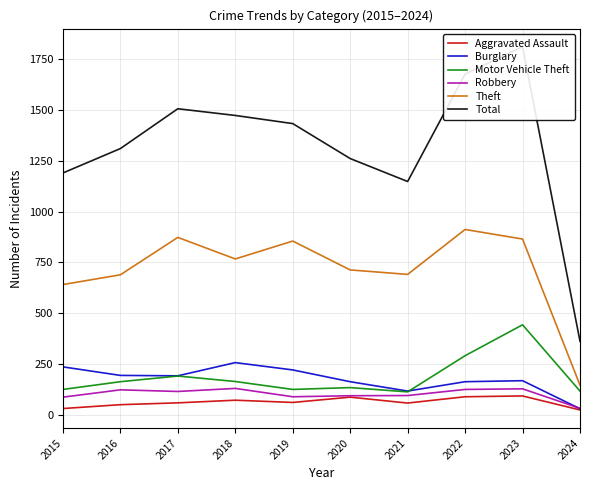

True or false: Aggravated Assault and Theft cross at least once.

False